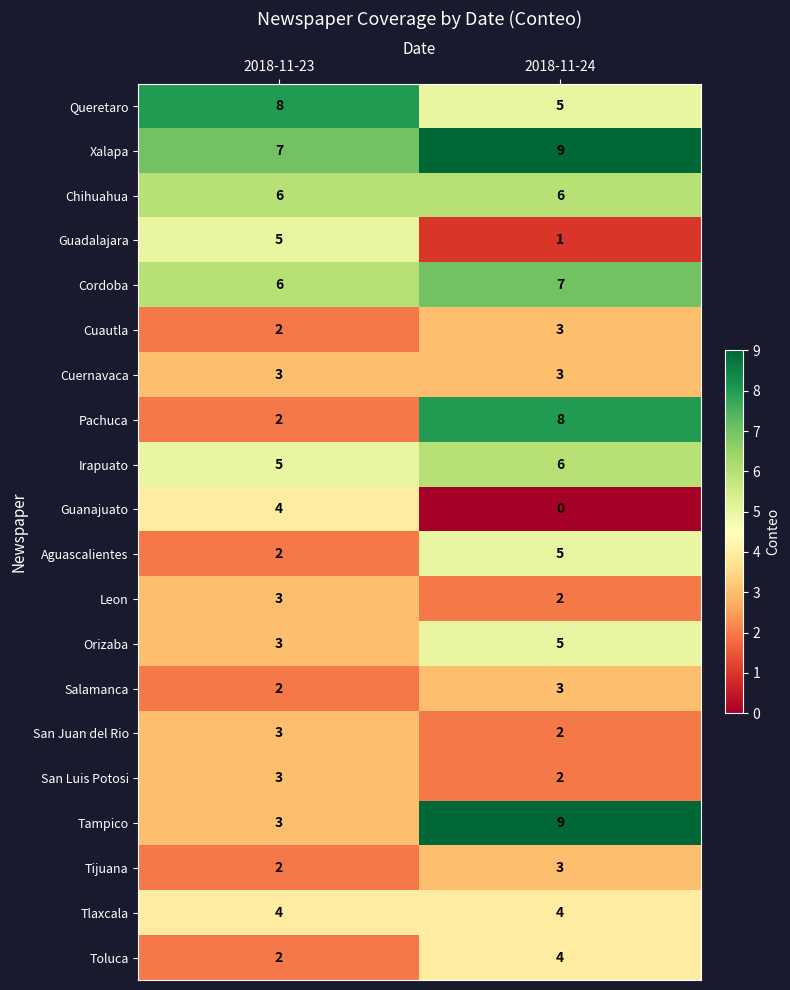

What is the sum of the Tijuana values at 2018-11-24 and 2018-11-23?

5